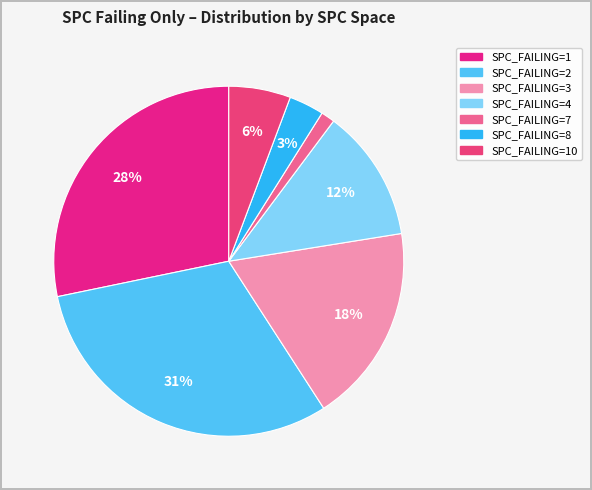

How many segments does this pie chart have?

7